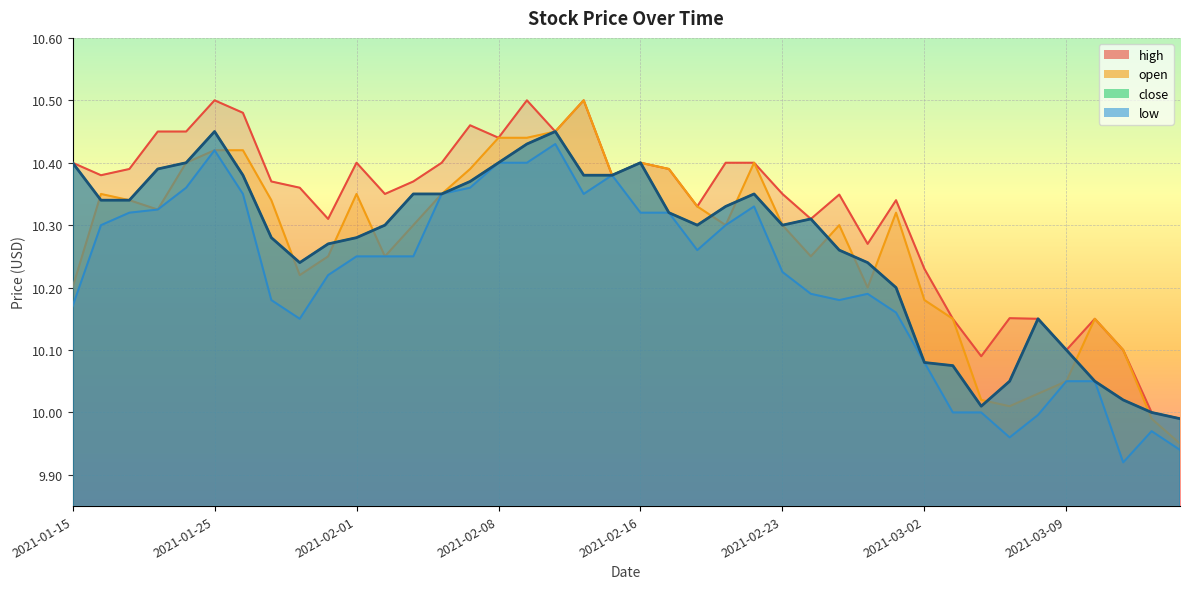

At which label is close closest to 10?

2021-03-12